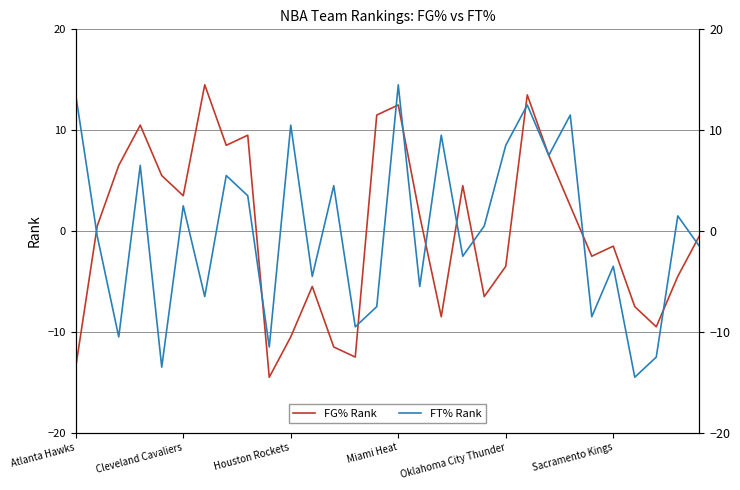

Is it true that FG% Rank equals -3.3 at 24?

False